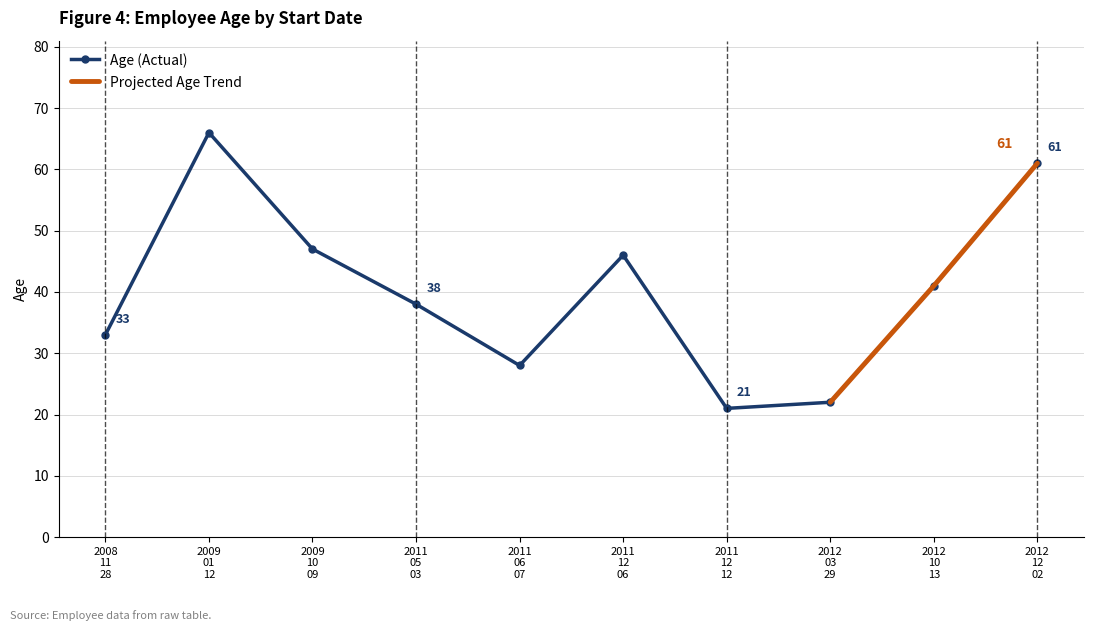

What is the value of the Age (Actual) point at the 5th from the left?

28